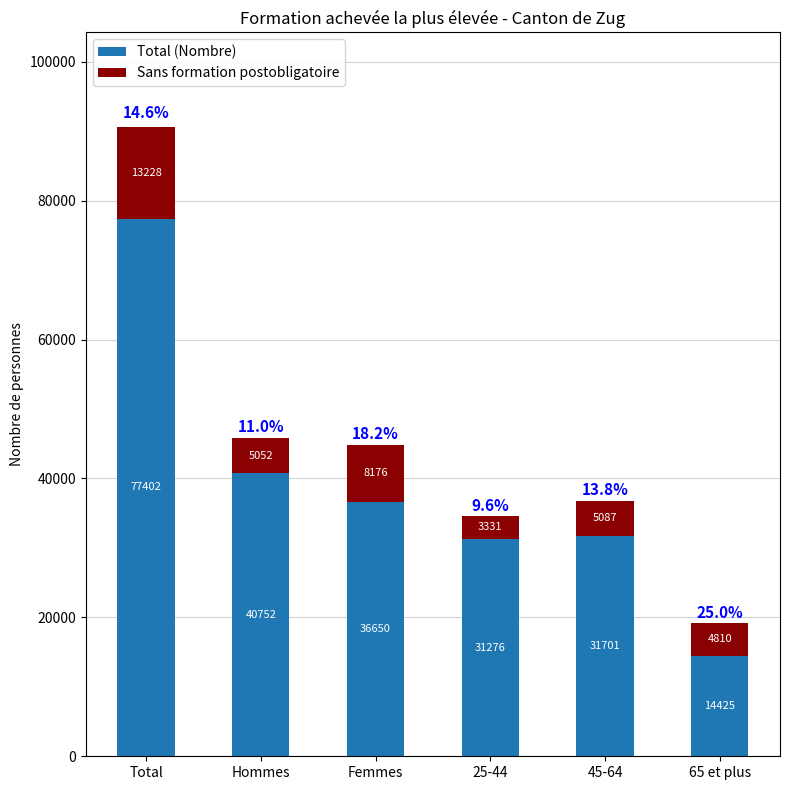

Are the bars grouped side by side (vs. stacked)?

No